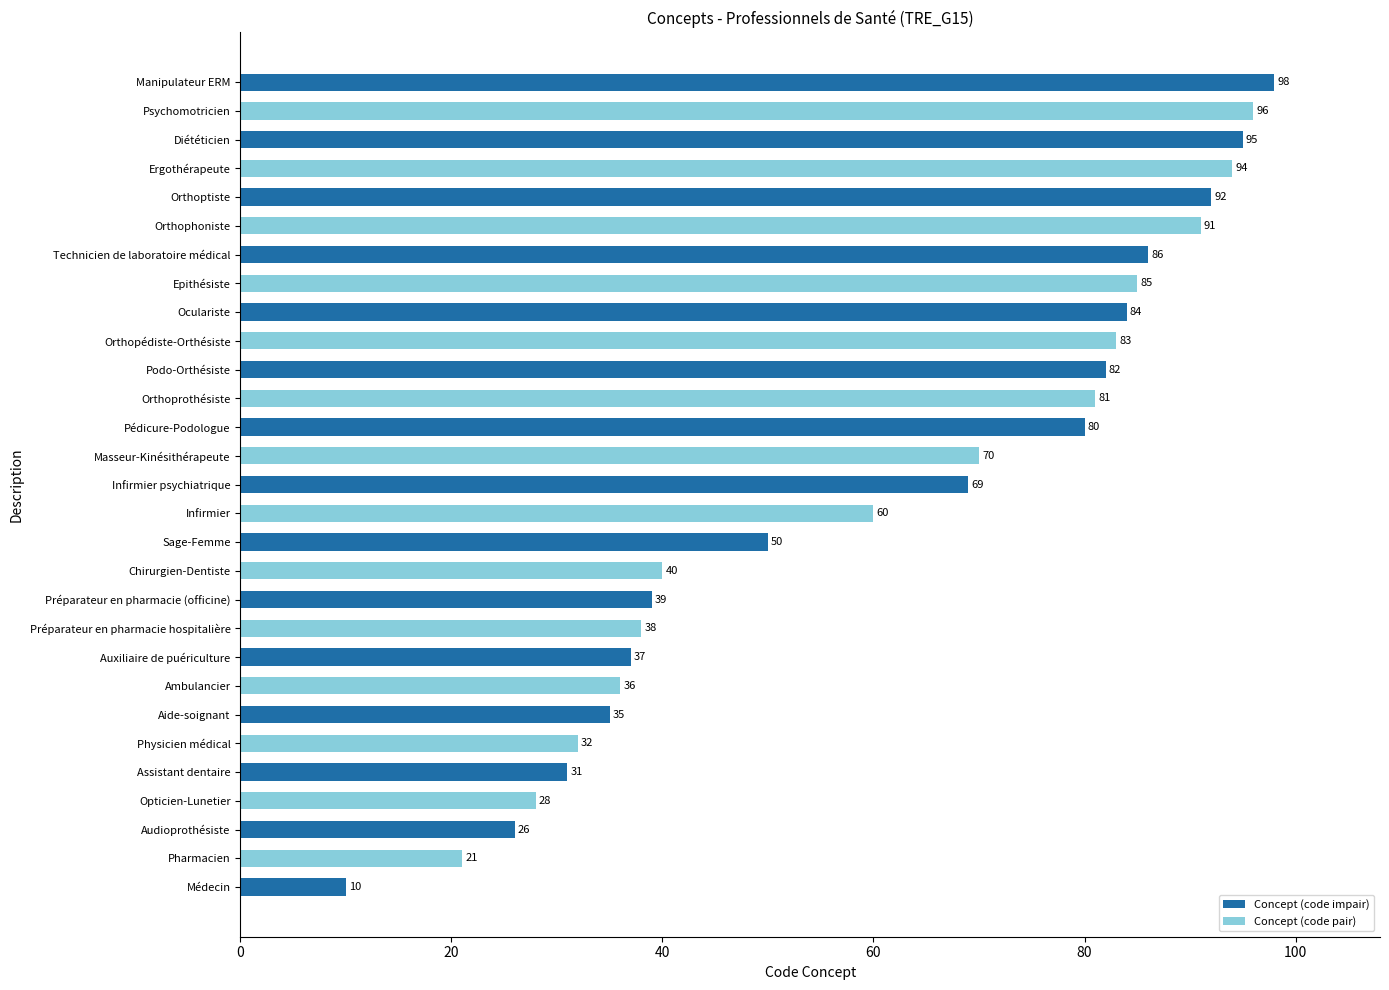

What is the maximum value shown in the chart?

98